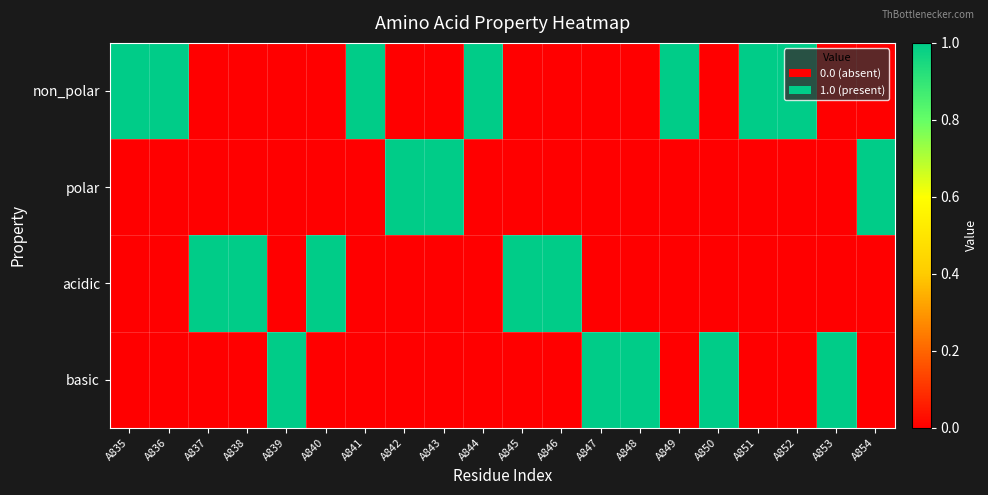

At which category is the sum across all series the highest?

A835